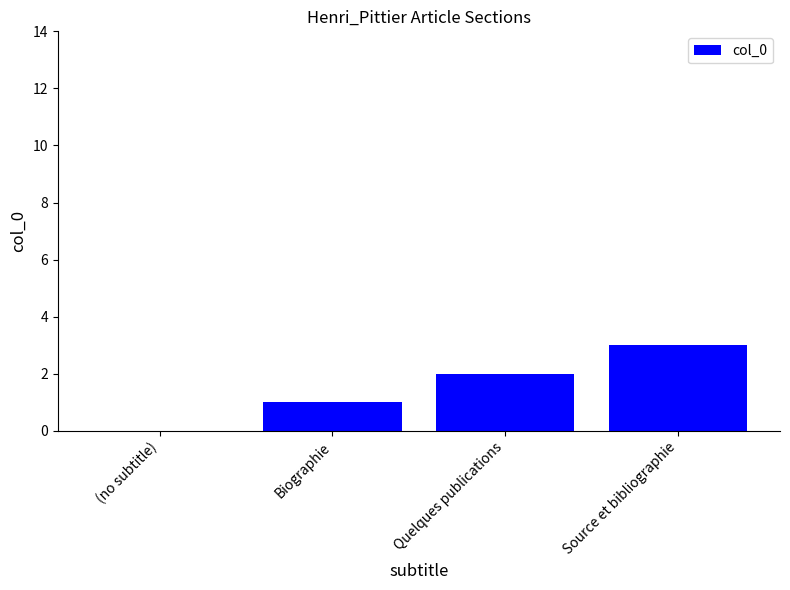

How many series are shown in this chart?

1